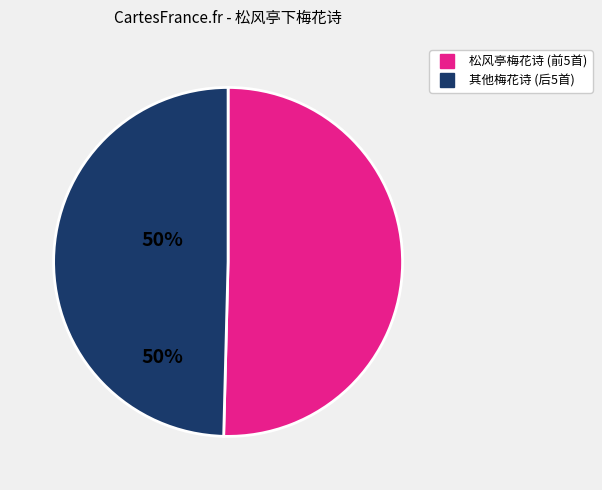

Is there any slice that represents more than half of the pie?

Yes